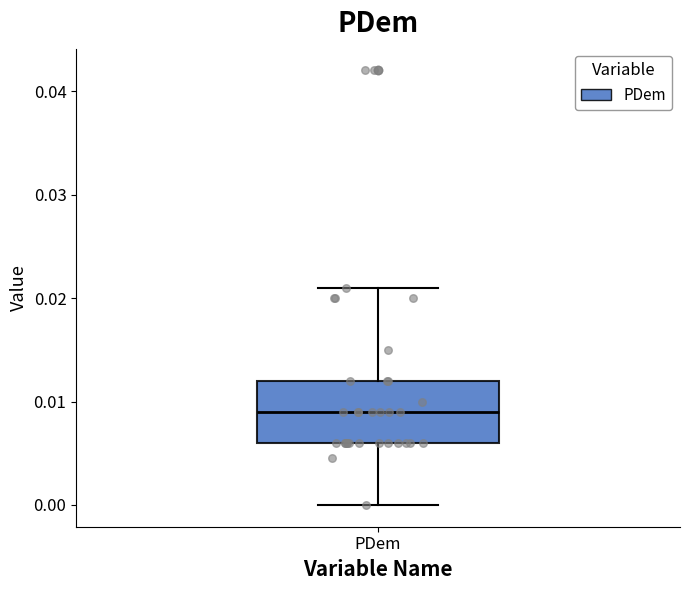

Transcribe this box plot: give where the median line is, the range the box spans, and where the two whiskers end, as read against the y-axis. The values are not printed on the chart, so give them approximately, as read against the axis.

median 0.009, box 0.006 to 0.012, whiskers 0.000 to 0.021